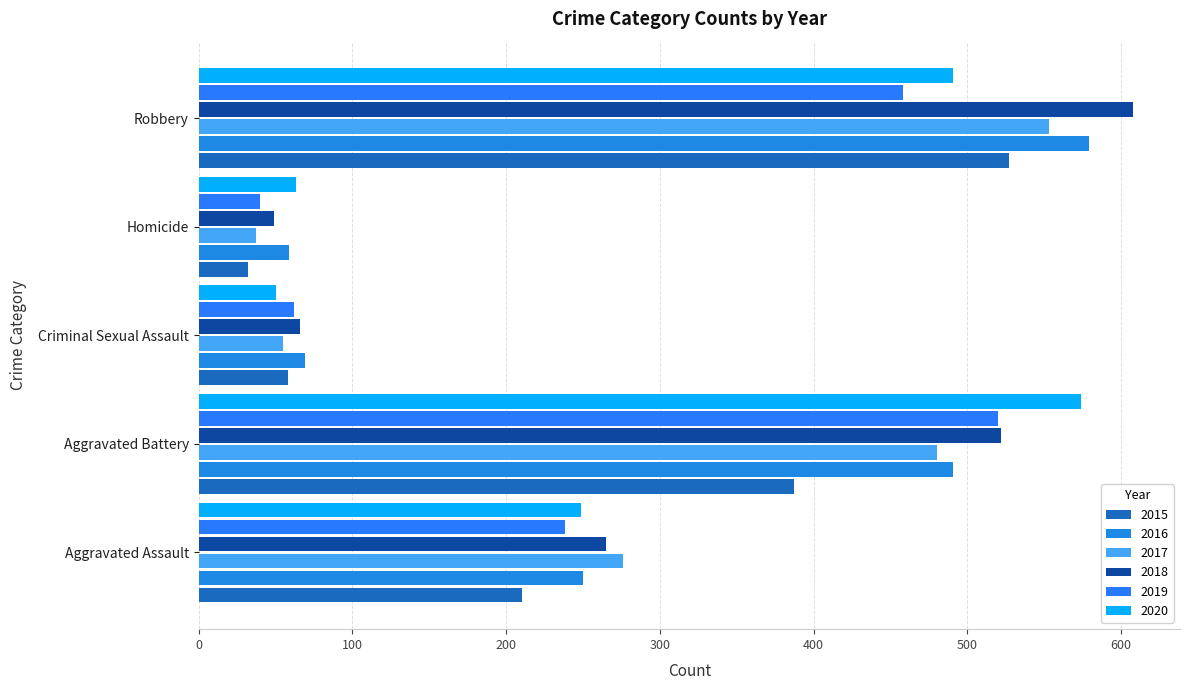

How many categories are shown in the chart?

5